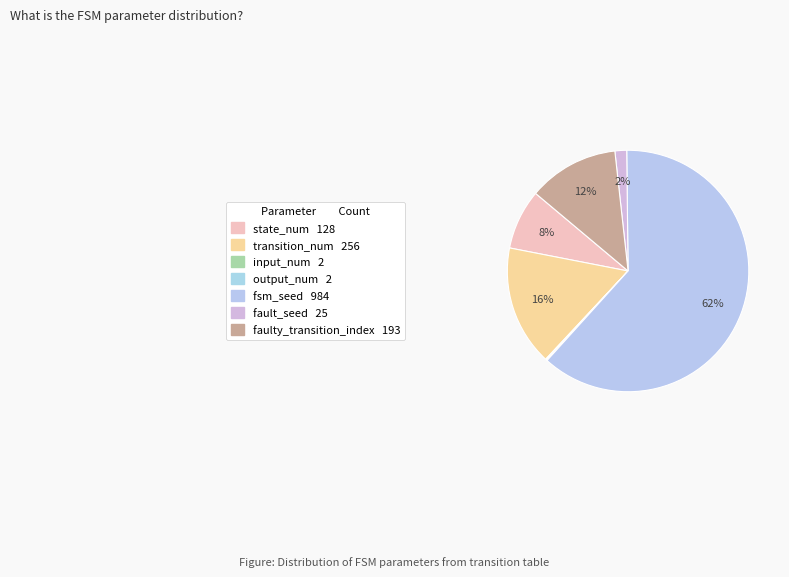

To the nearest percent, what is the average slice percentage?

14%